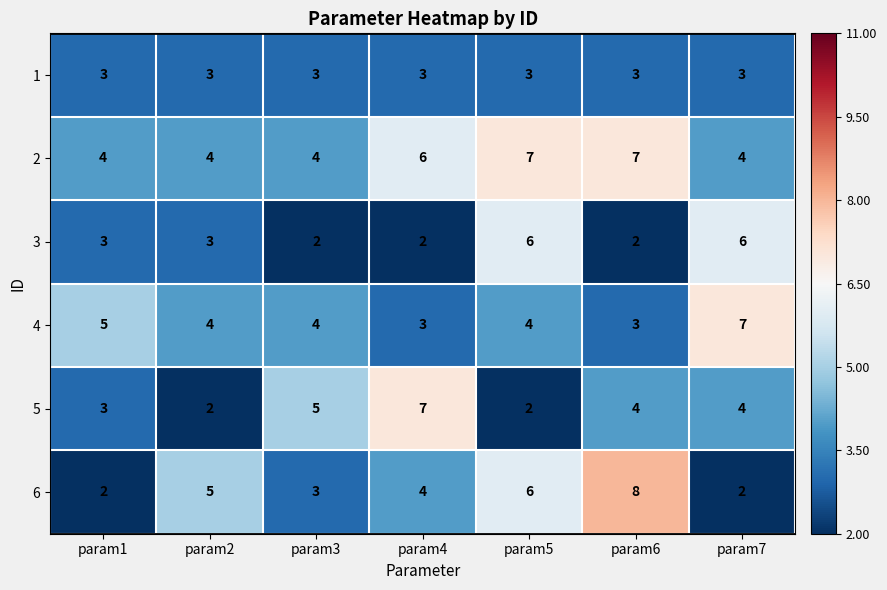

At which label does 5 first exceed 4?

param3